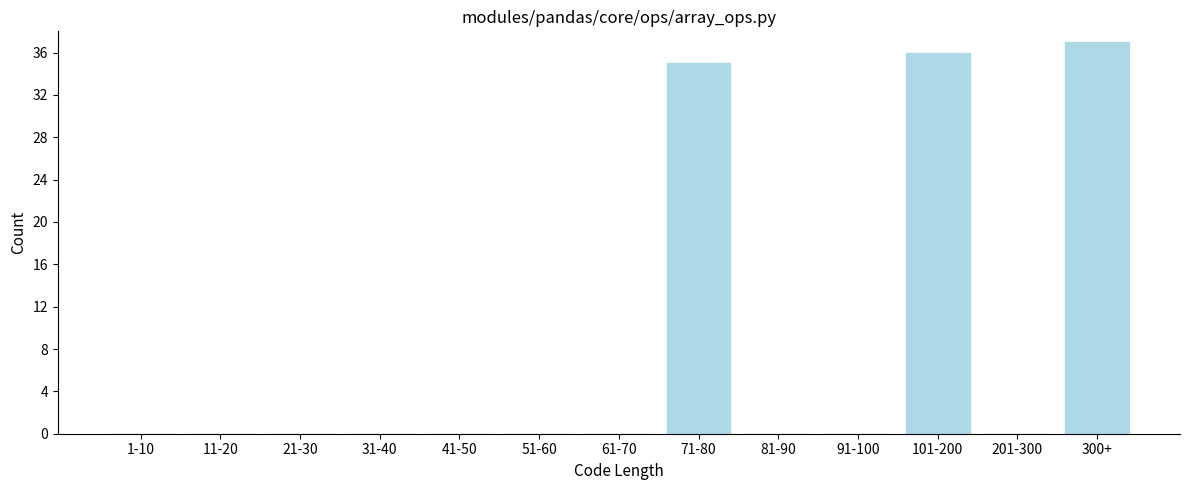

Reading left to right, list all the values displayed in this chart.

1-10=0	11-20=0	21-30=0	31-40=0	41-50=0	51-60=0	61-70=0	71-80=35	81-90=0	91-100=0	101-200=36	201-300=0	300+=37